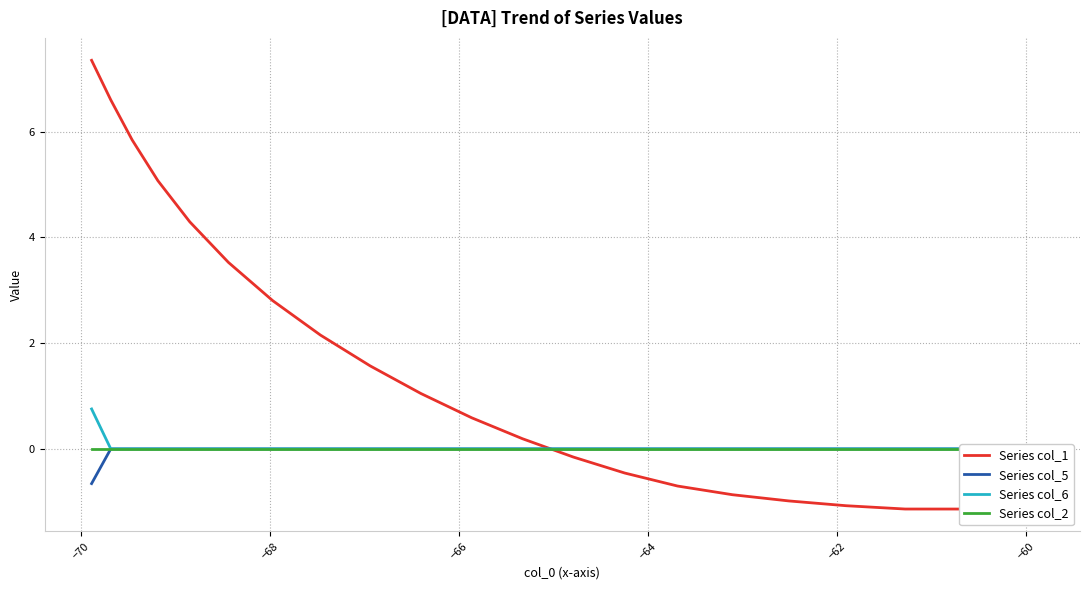

Which series ends up on top after the final intersection of Series col_1 and Series col_2?

Series col_2